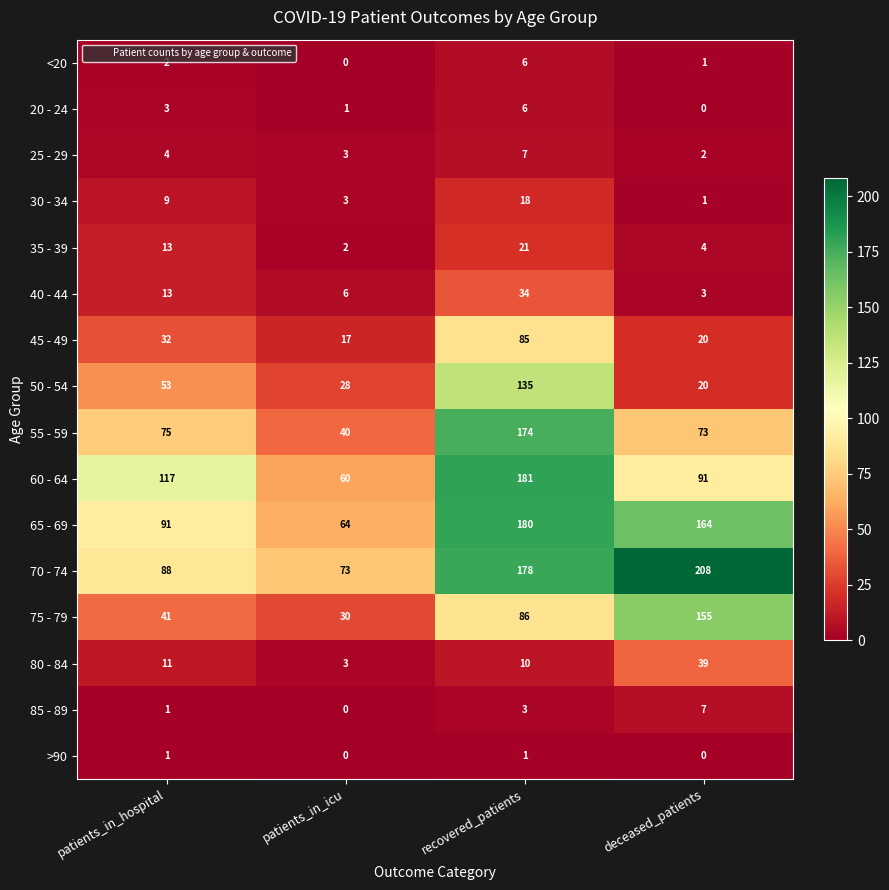

How many >90 values are between 0 and 1?

4